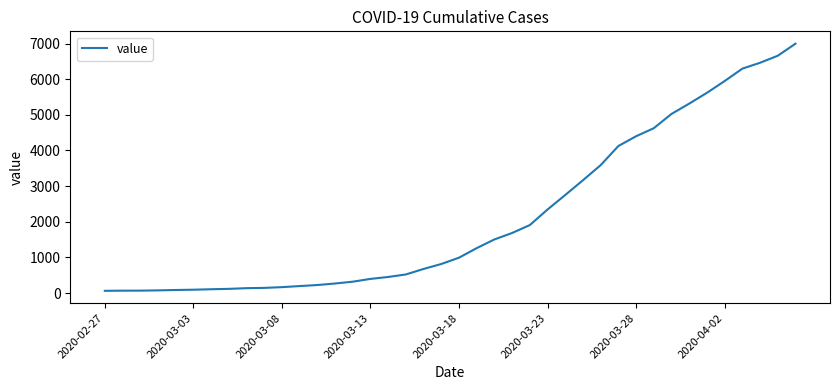

What is the difference between the maximum and minimum values?

6931